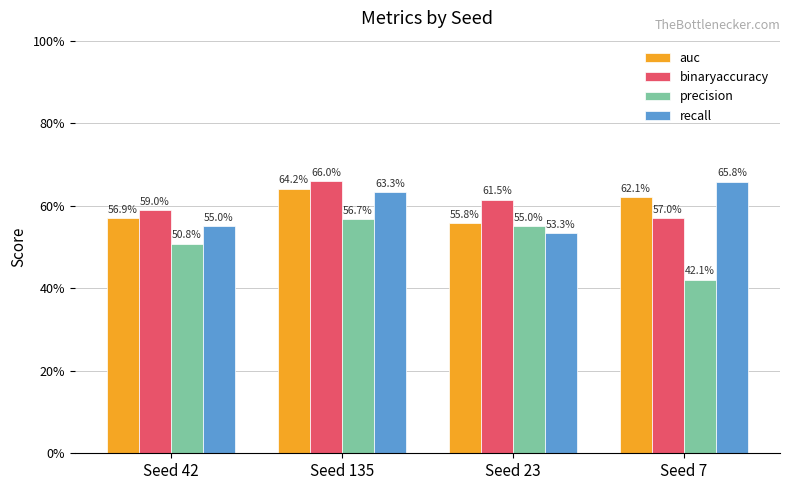

Where is auc nearest to the value 0?

Seed 23